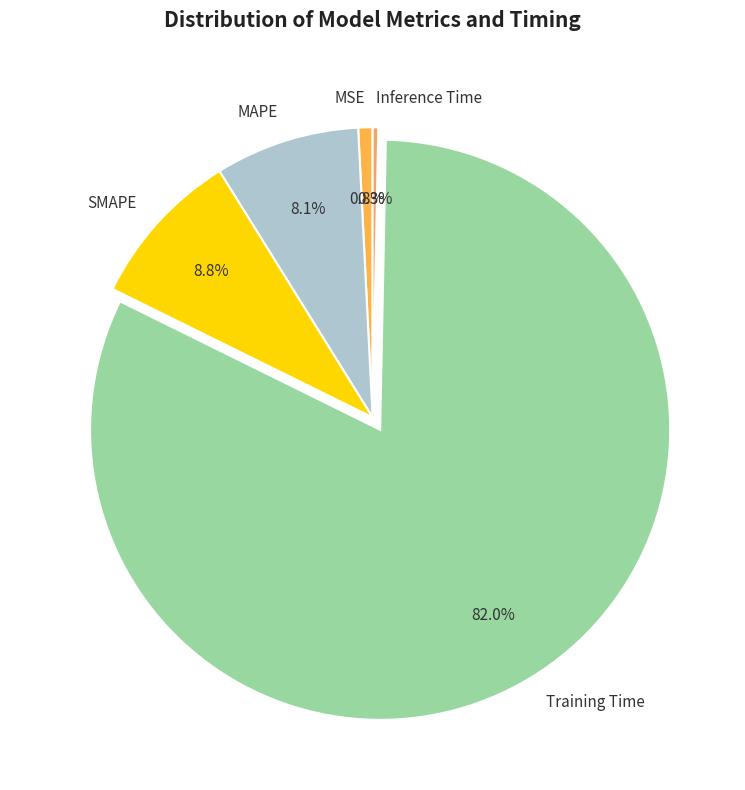

Is the sum of MSE and SMAPE greater than half?

No